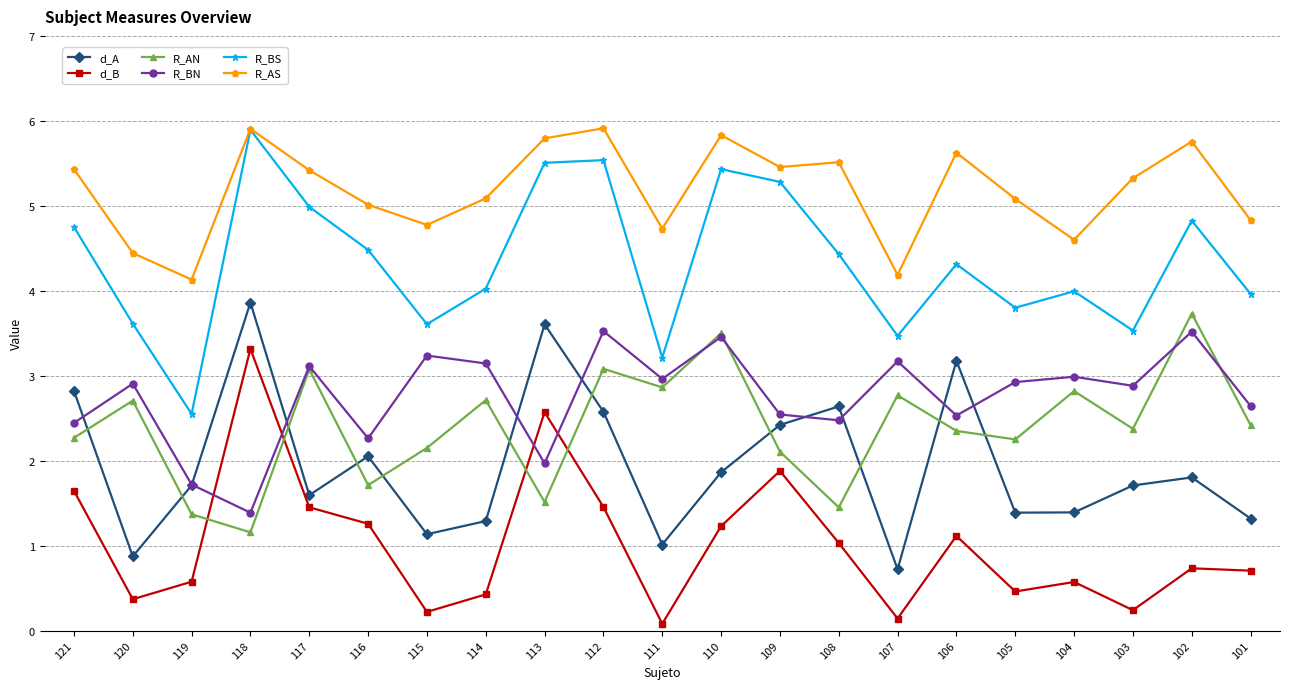

Does the chart display data point markers on the line(s)?

Yes